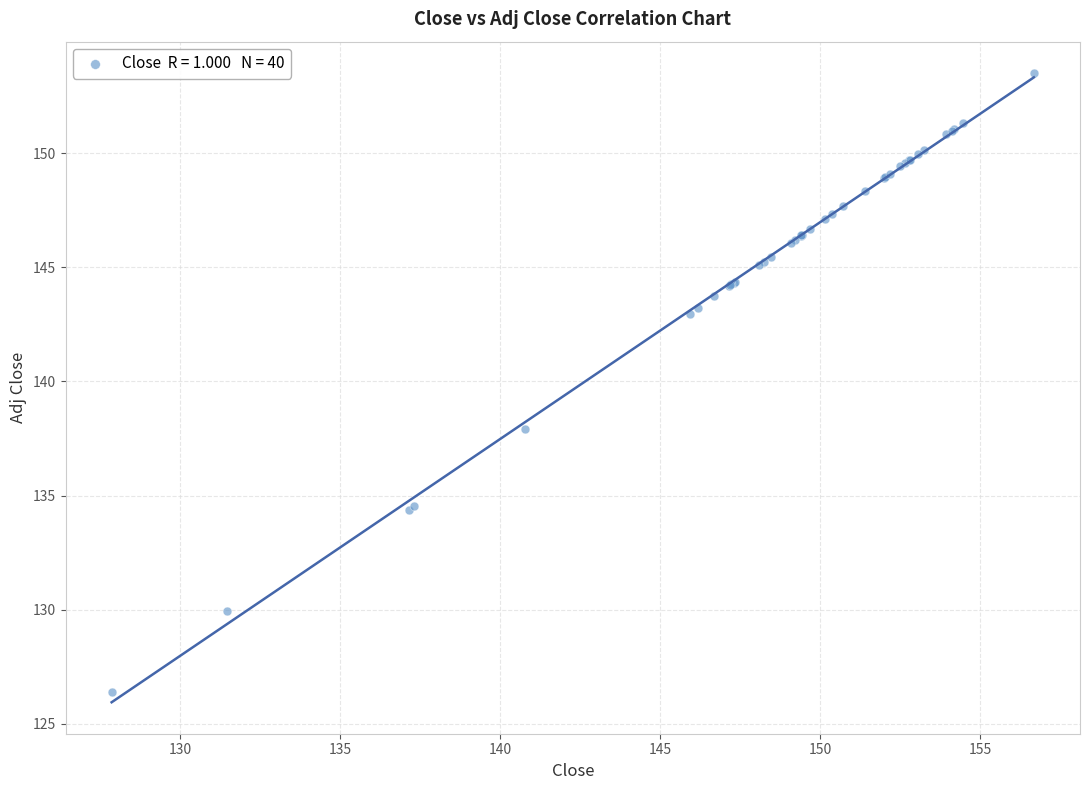

What Y value in the scatter plot is closest to 139?

137.9